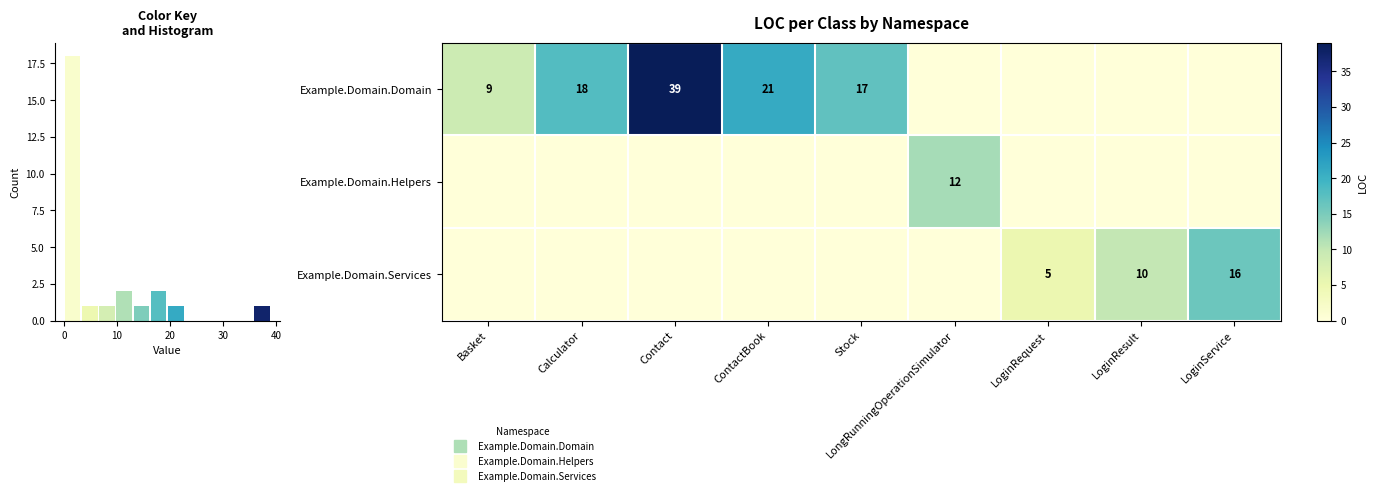

What is the difference between the highest and lowest values at Calculator?

18